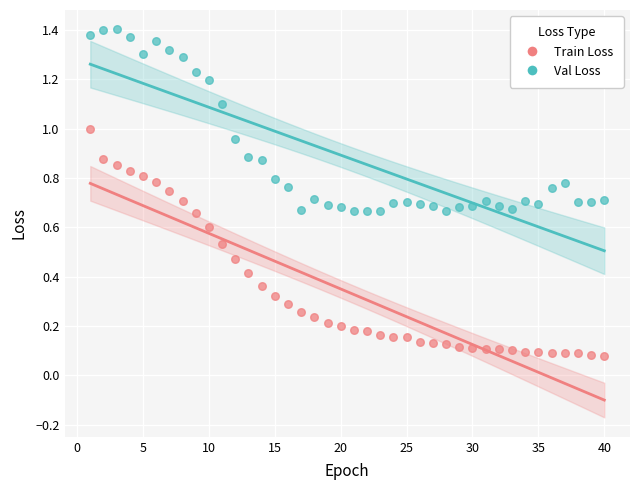

Which series has the widest spread of Y values?

Train Loss